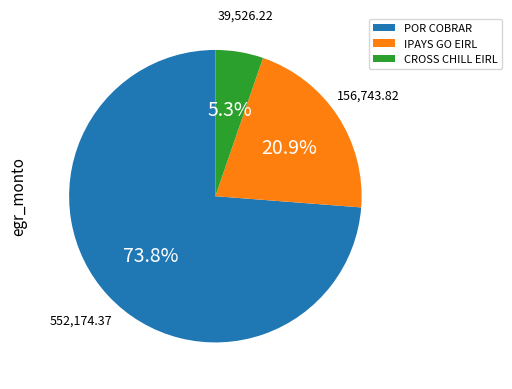

Does any single category account for the majority?

Yes